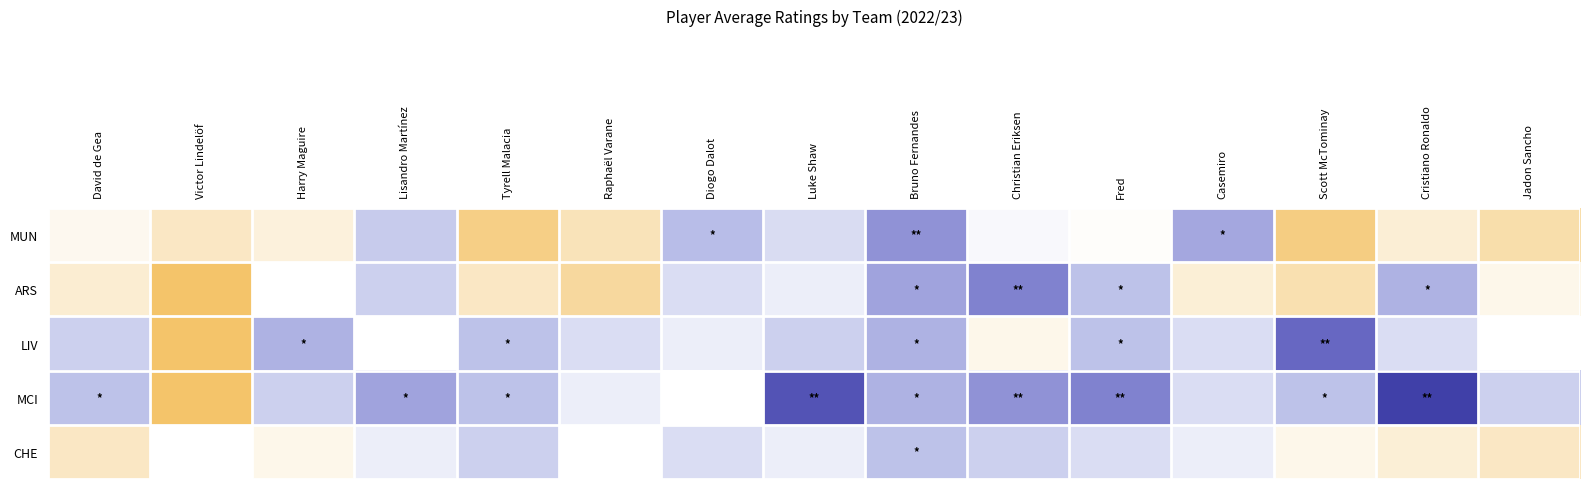

Which series has the largest total across all categories?

MCI